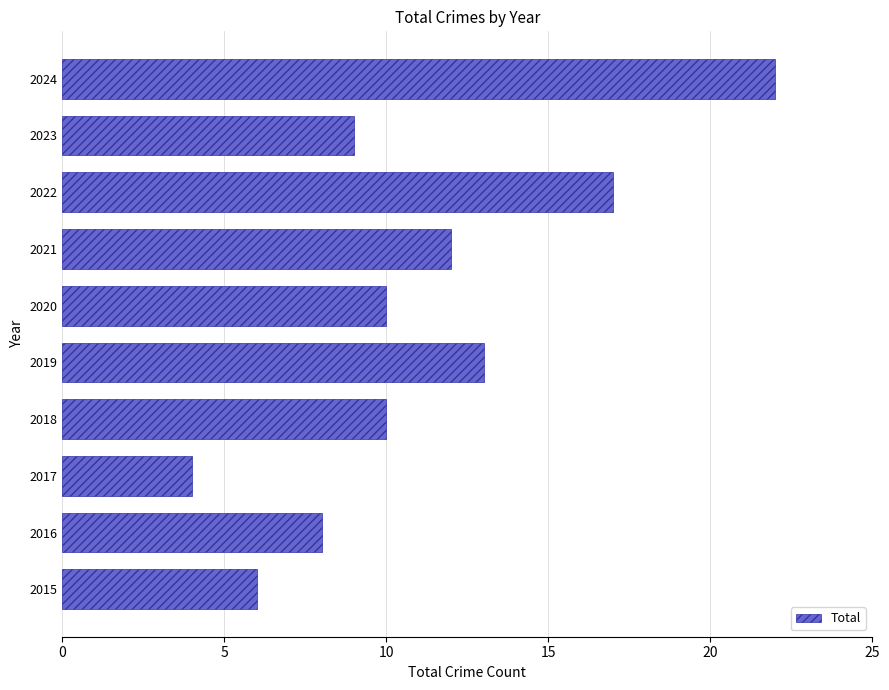

What is the change in value from 2016 to 2024?

+14